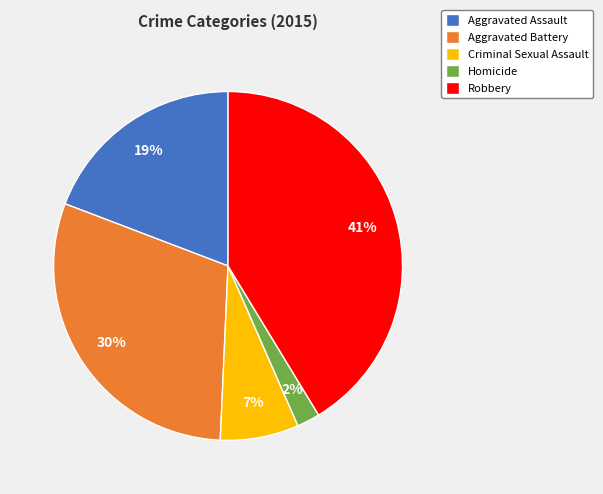

To the nearest percent, what percentage of the pie is Aggravated Battery?

30%